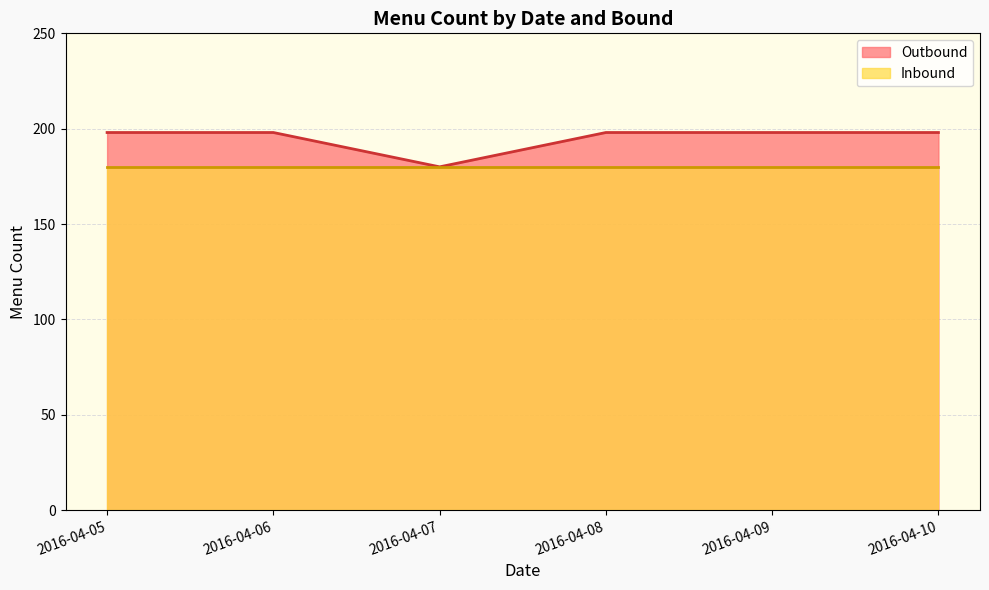

What is the average value of the Outbound series?

195